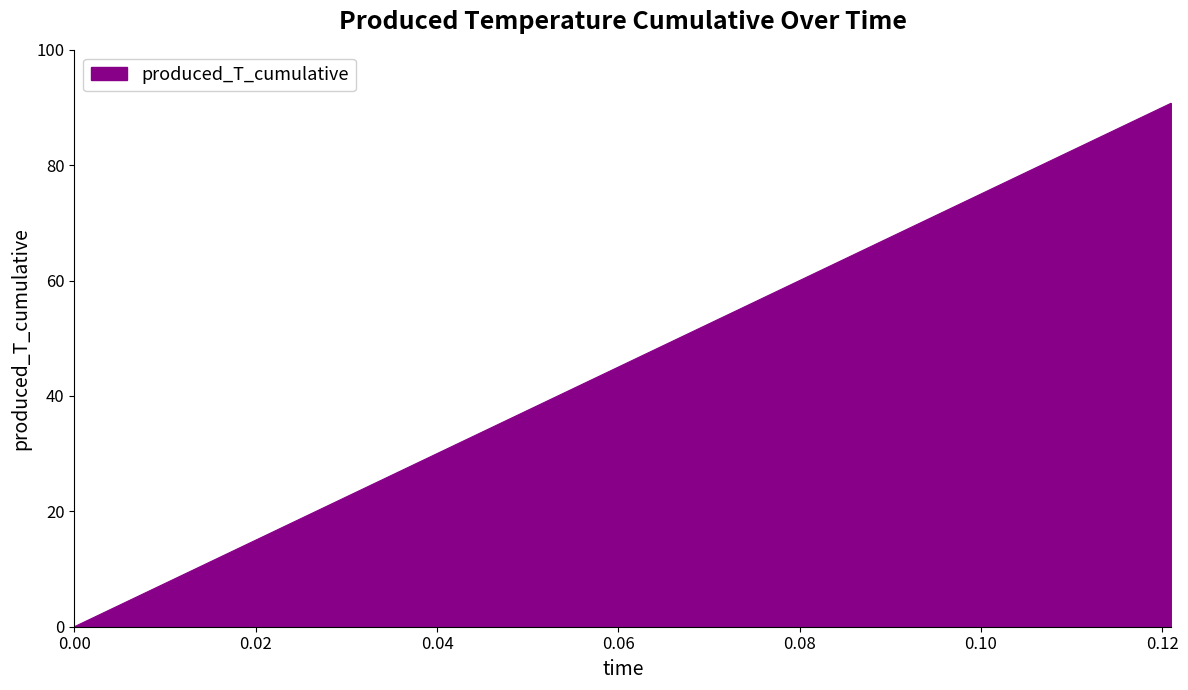

What is the maximum value shown in the chart?

90.8